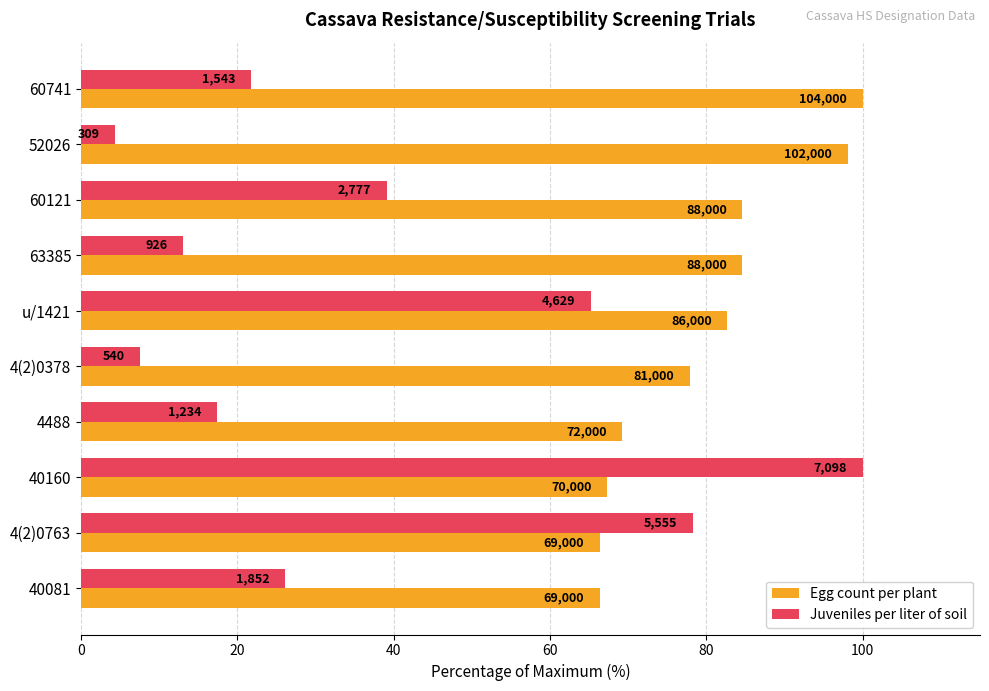

What are all the series names shown in the legend?

Egg count per plant, Juveniles per liter of soil